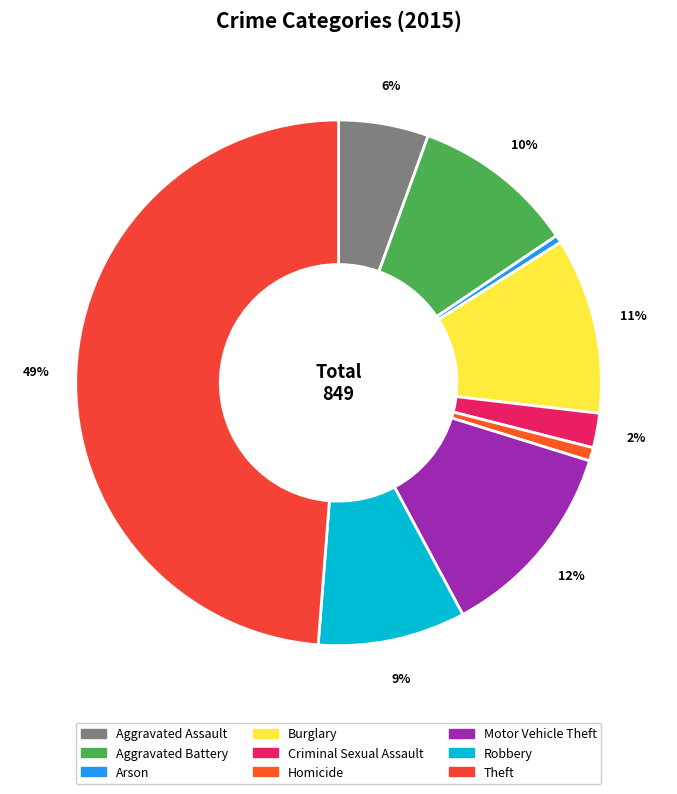

What is the change in value from Aggravated Assault to Motor Vehicle Theft?

+58